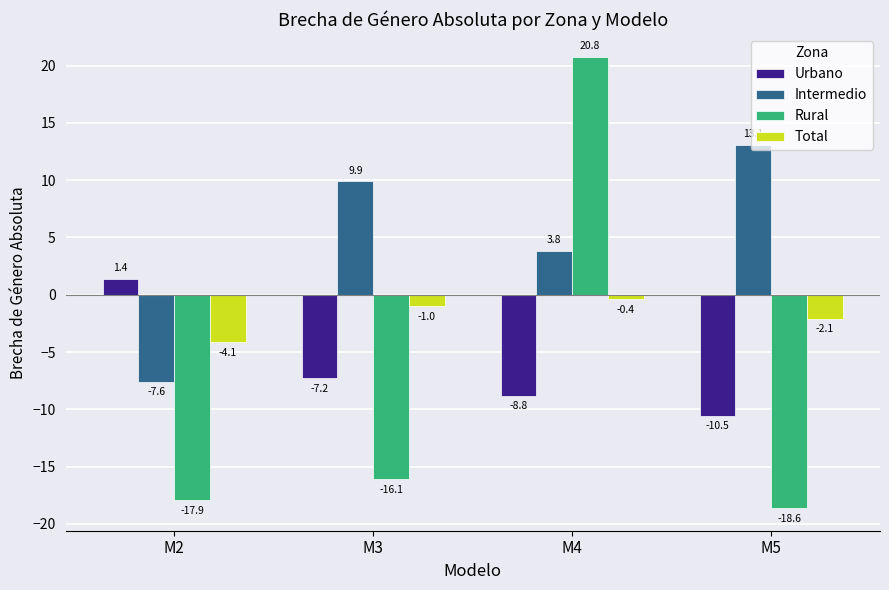

Which series changed the most between M2 and M3?

Intermedio